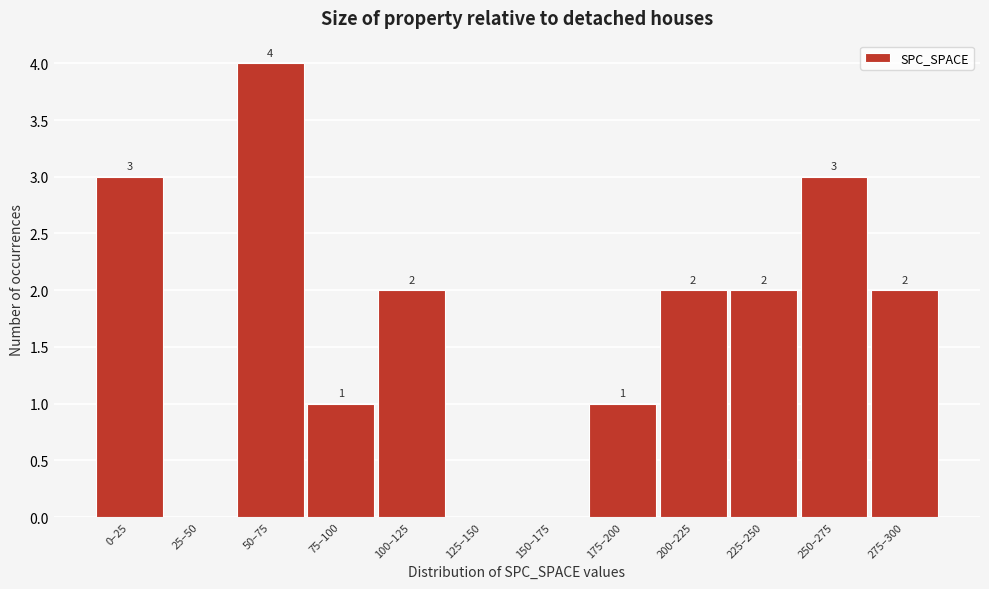

Reading left to right, transcribe all the data shown in this chart.

0–25=3	25–50=0	50–75=4	75–100=1	100–125=2	125–150=0	150–175=0	175–200=1	200–225=2	225–250=2	250–275=3	275–300=2